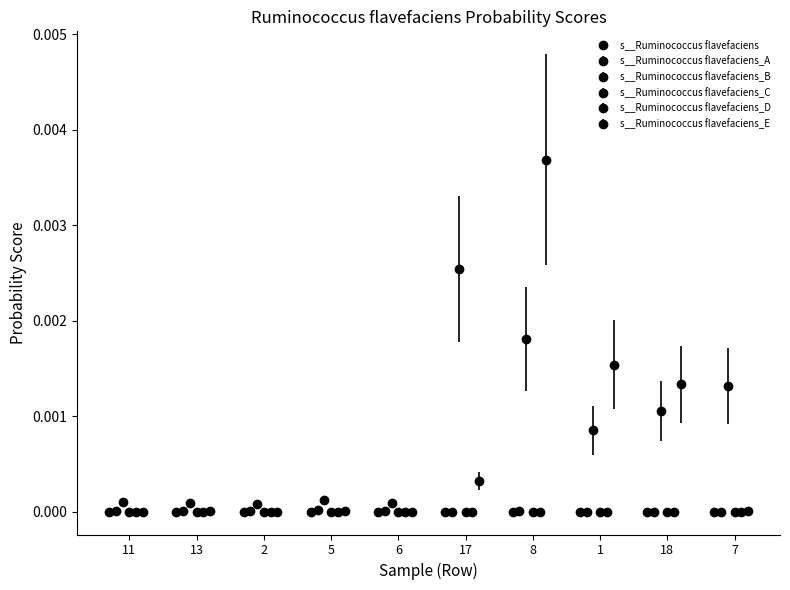

Which series changed the most between GB_GCA_002373775.1_8.fasta and GB_GCA_002373775.1_7.fasta?

s__Ruminococcus flavefaciens_E